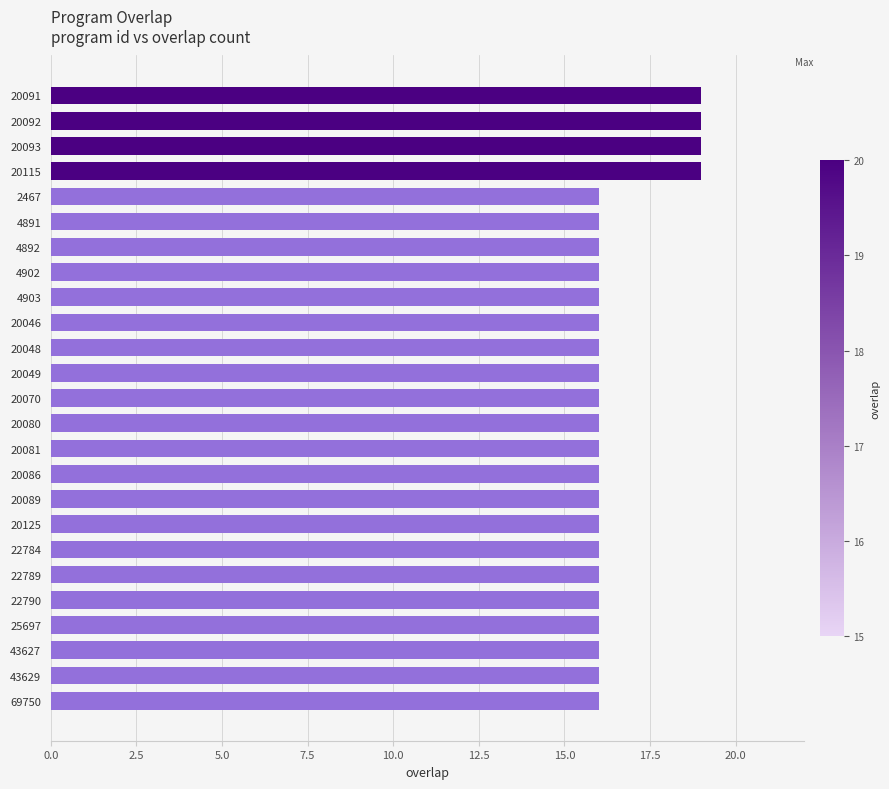

What is the greatest value displayed?

19